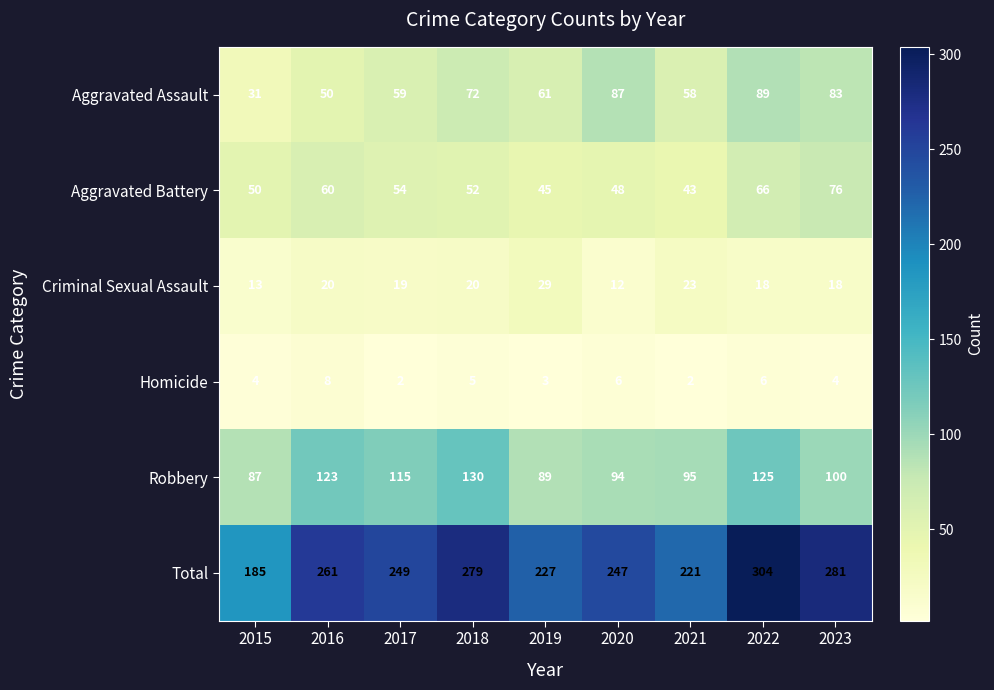

Which series has the widest spread of values?

Total